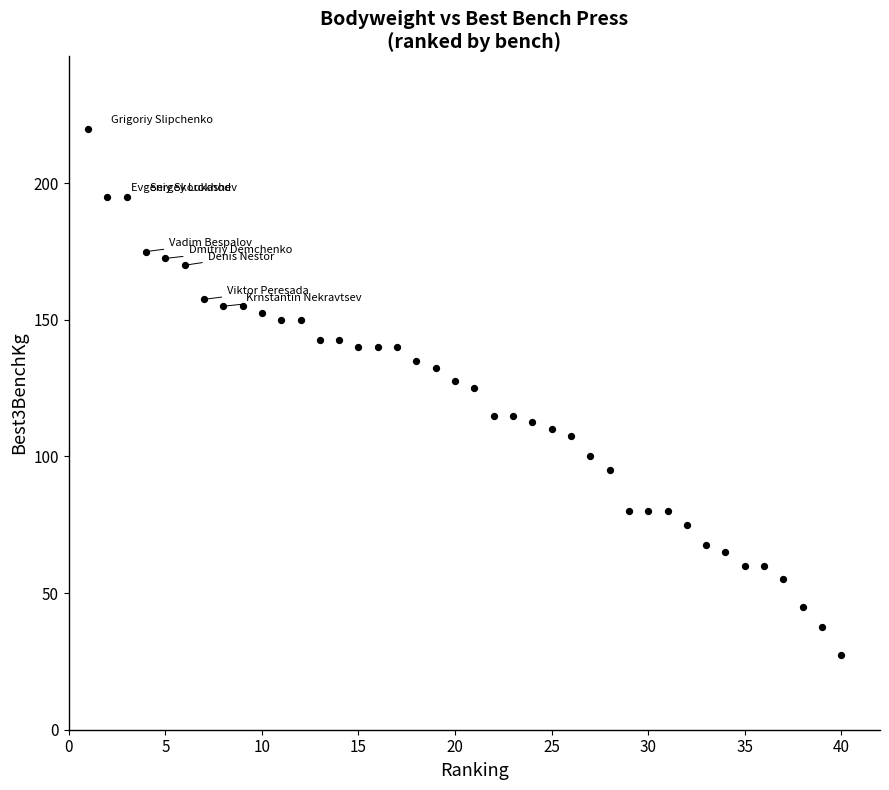

What is the range of X values (max minus min)?

39.0